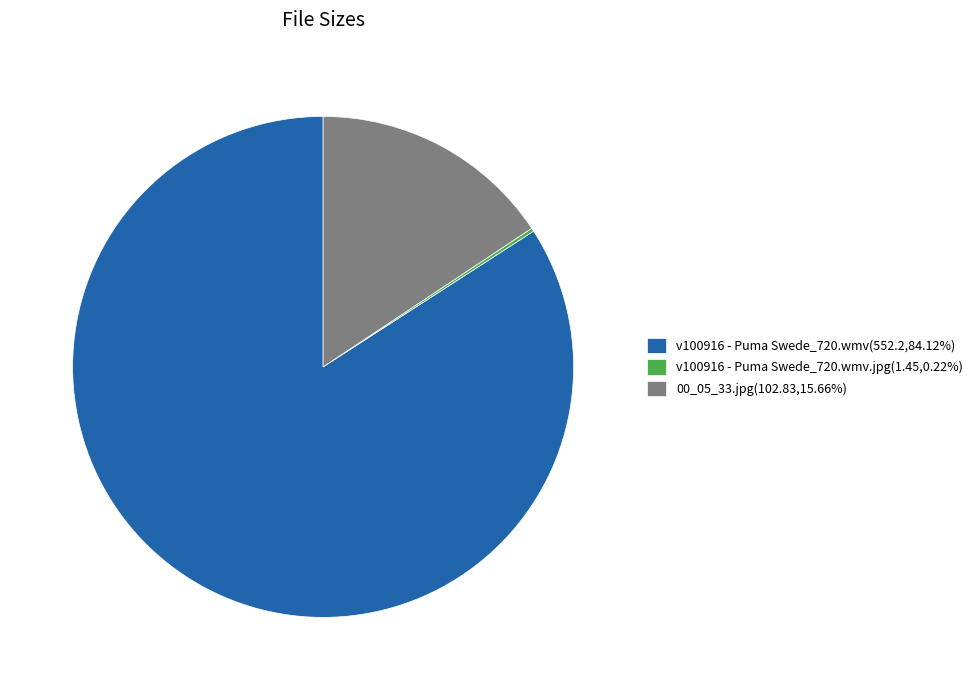

Does 00_05_33.jpg(102.83,15.66%) account for over 50% of the chart?

No